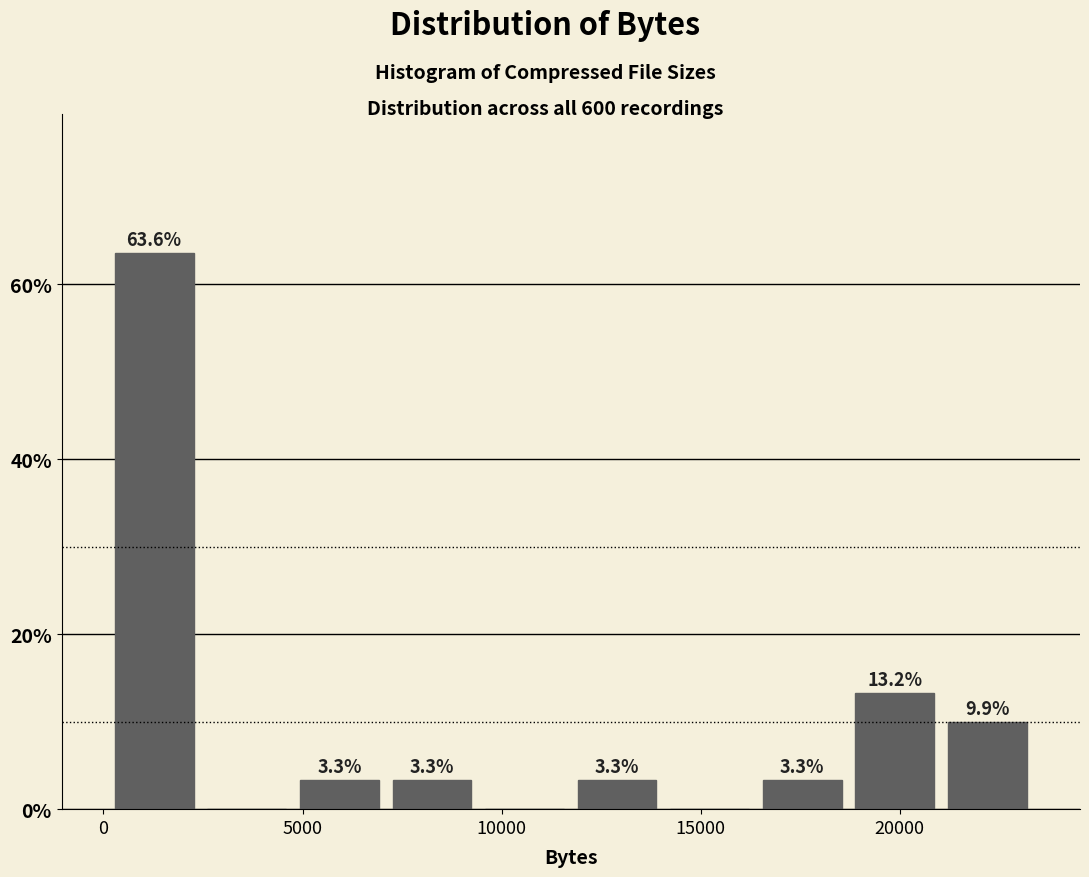

Over which range of the x-axis is the bar tallest?

0 to 2500